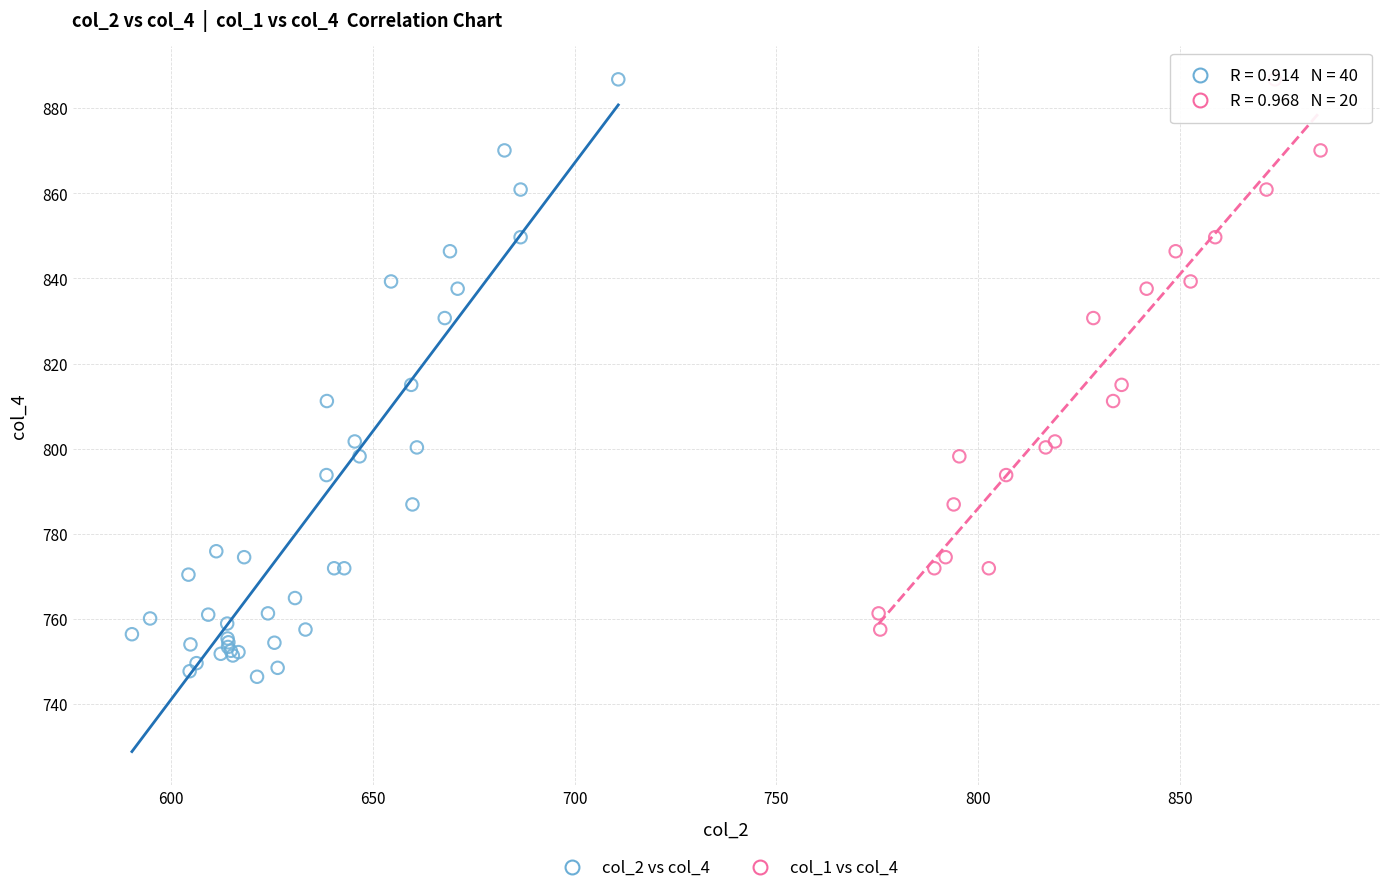

Which series has the widest spread of Y values?

col_2 vs col_4